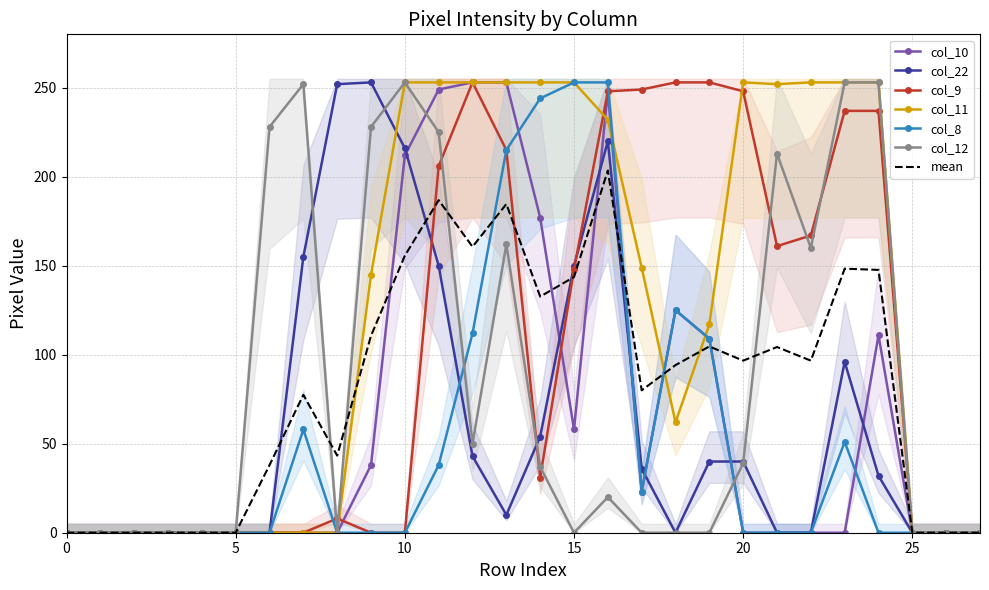

At how many categories does at least one series exceed 138?

19